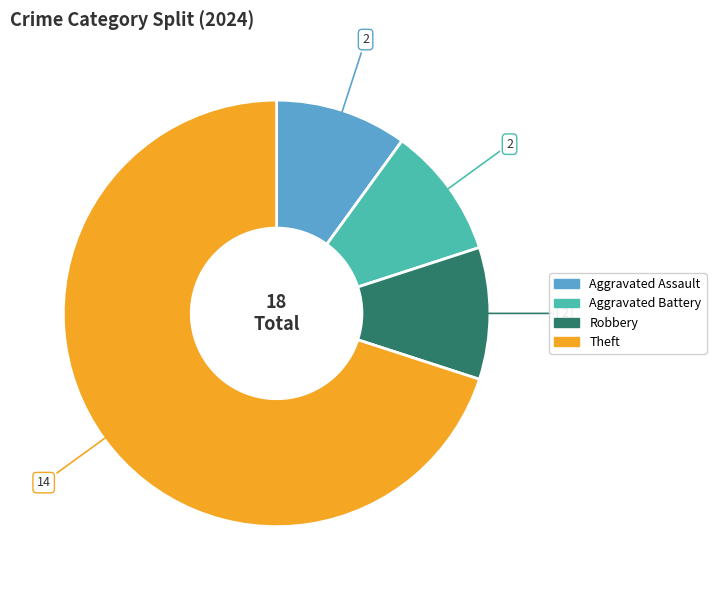

Combined, do Aggravated Battery and Theft account for over 50%?

Yes